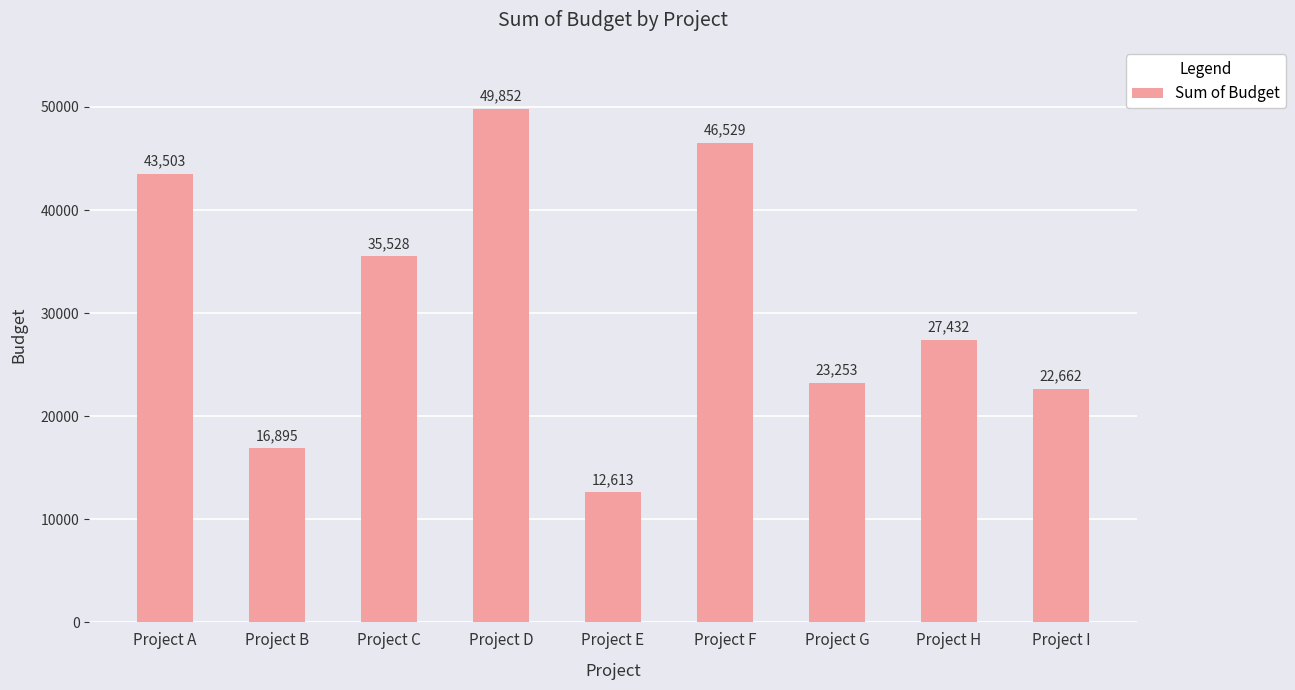

How many data points are less than 27432?

4